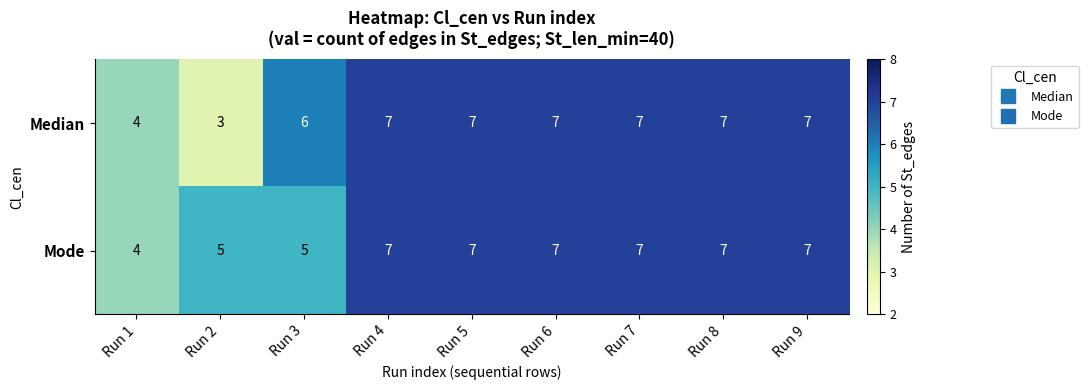

Reading left to right, what are all the values shown in this chart?

Median: 4	3	6	7	7	7	7	7	7
Mode: 4	5	5	7	7	7	7	7	7